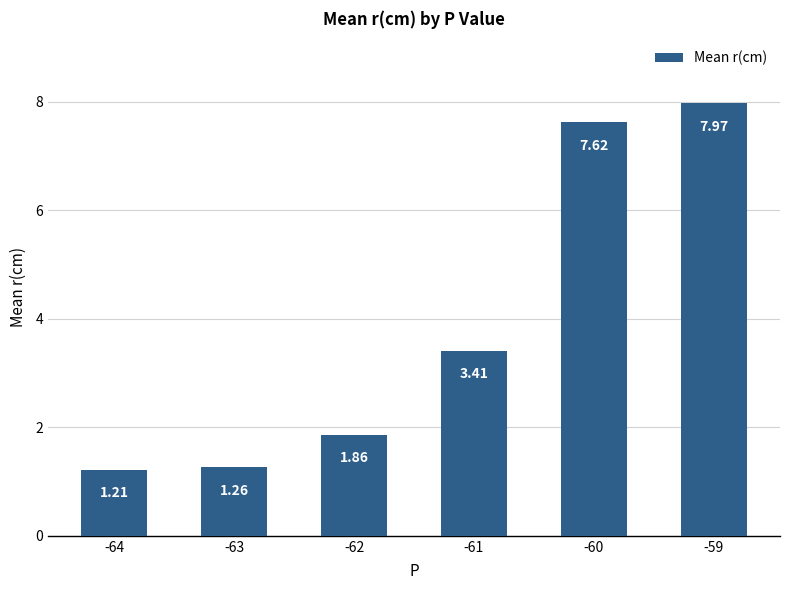

What is the maximum value shown in the chart?

8.0